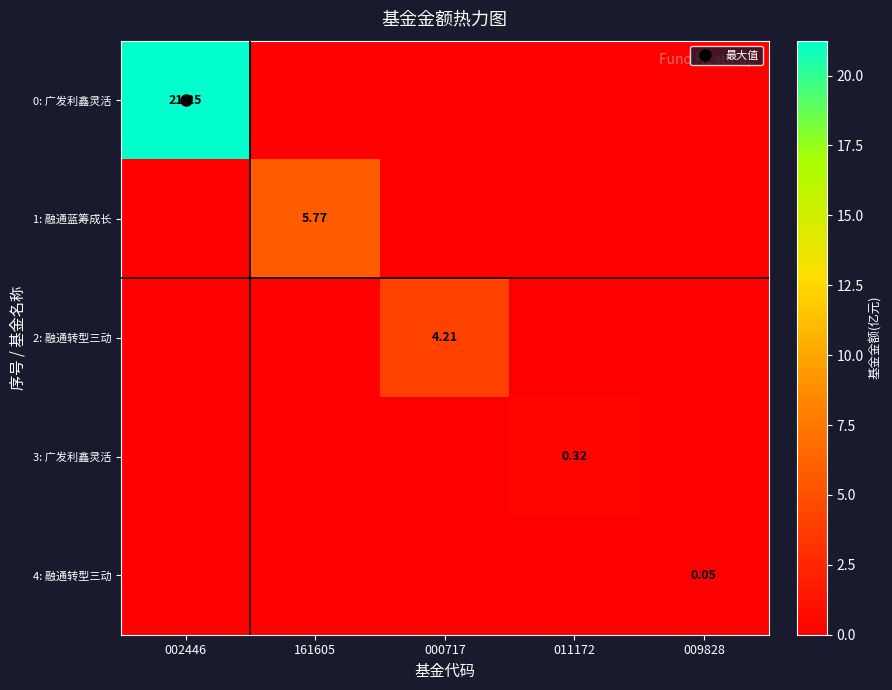

At 002446, list the series in order from smallest to largest.

1: 融通蓝筹成长, 2: 融通转型三动, 3: 广发利鑫灵活, 4: 融通转型三动, 0: 广发利鑫灵活